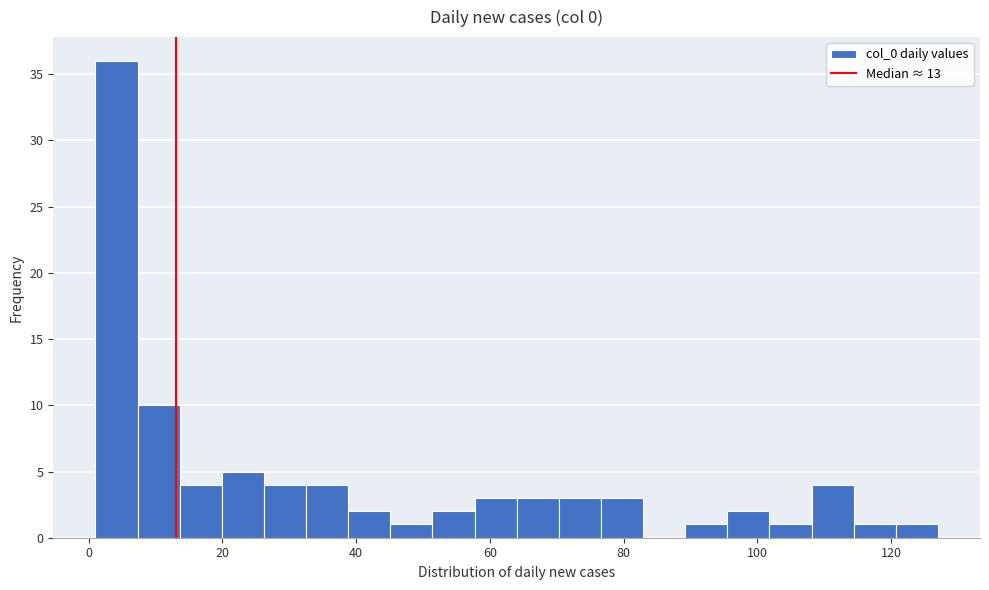

Around what value on the x-axis is the tallest bar? Give the approximate position of its centre, as read against the axis.

4